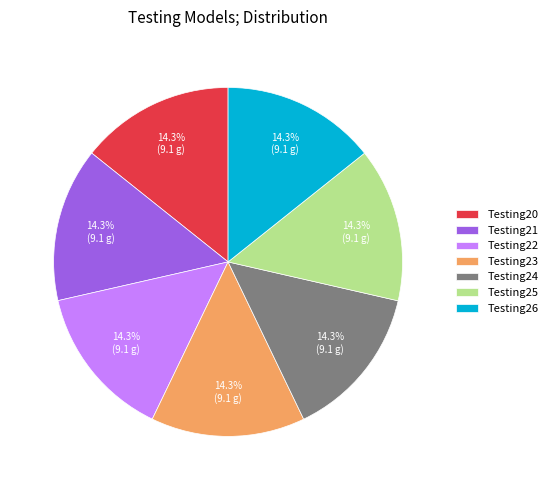

How many slices are in this pie chart?

7